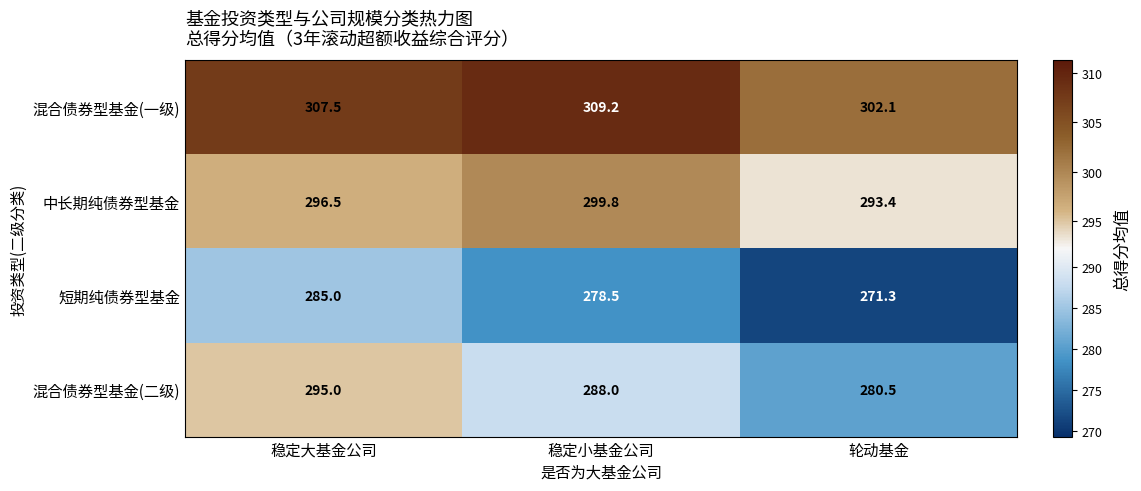

Count the number of data series in this chart.

4